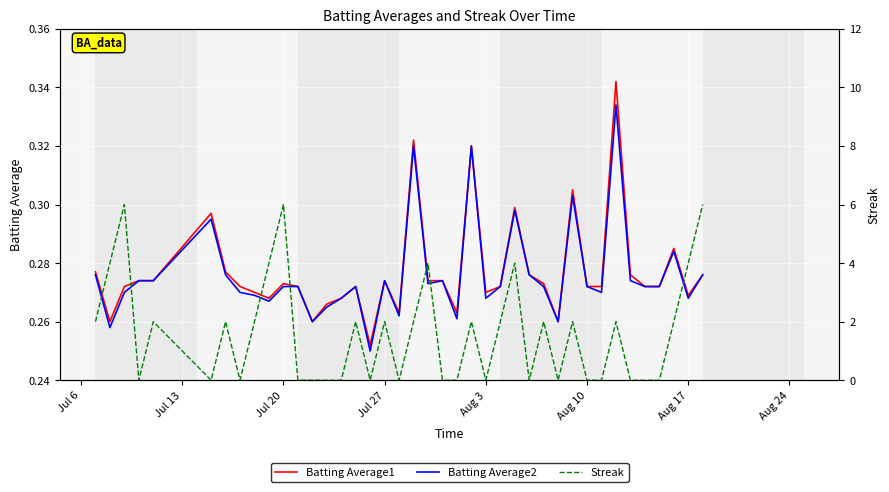

How many Streak values are between 0 and 2?

32